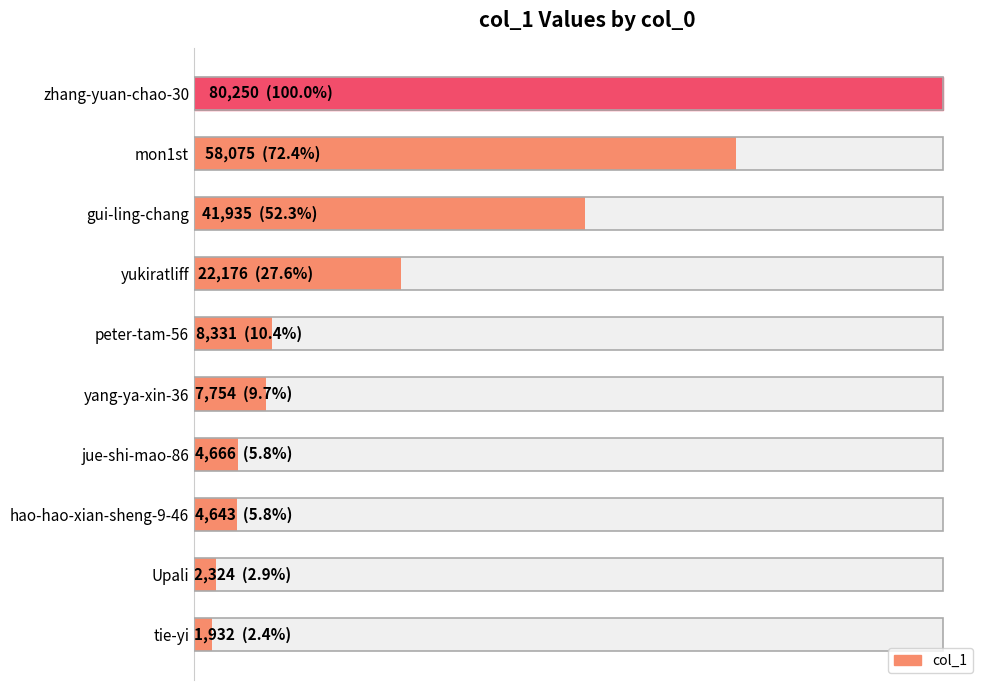

True or false: the data shows 7067 at jue-shi-mao-86.

False